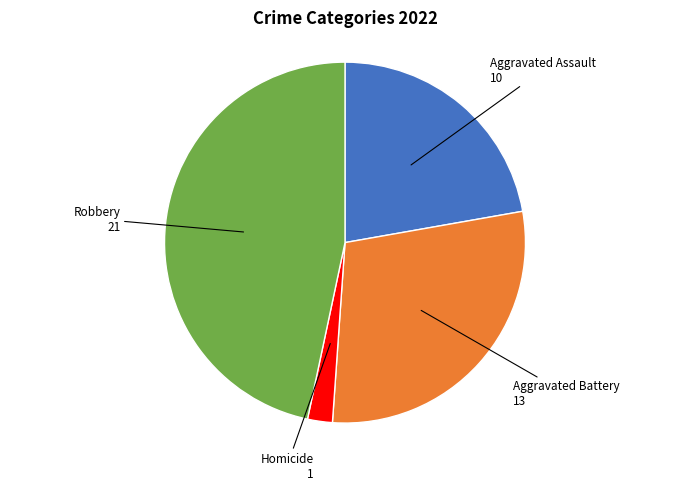

Is Aggravated Battery the majority of the pie?

No